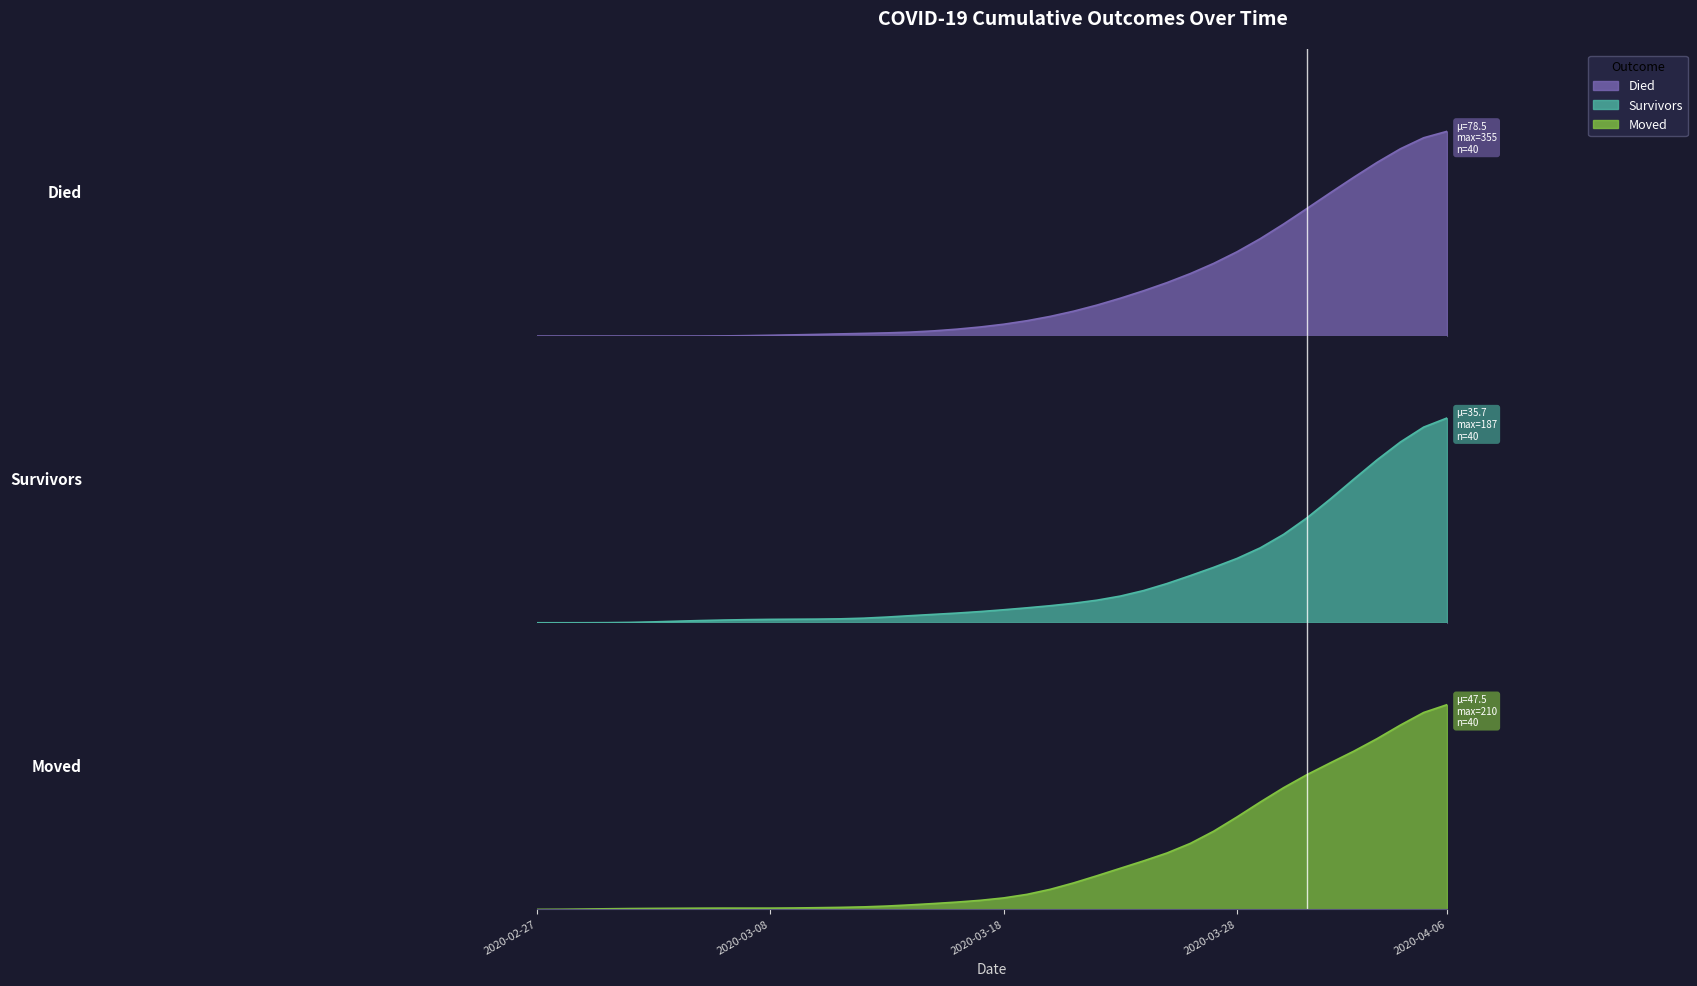

Is the value of died at 2020-03-12 greater than the value of survivors at 2020-03-11?

Yes